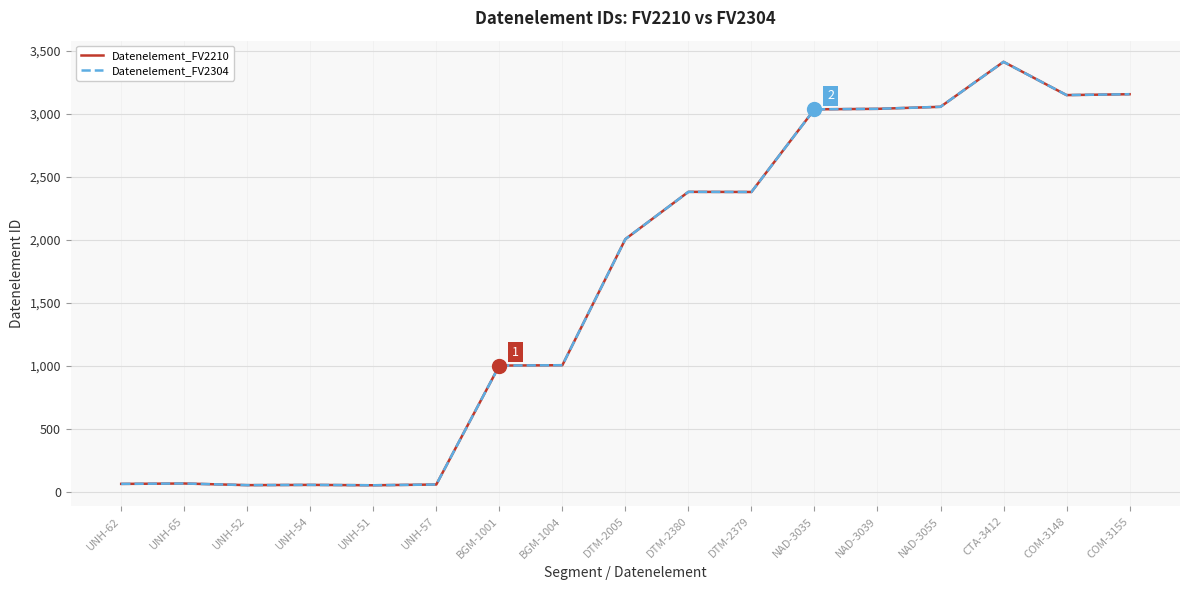

Reading left to right, list all the values displayed in this chart.

Datenelement_FV2210: UNH-62=62	UNH-65=65	UNH-52=52	UNH-54=54	UNH-51=51	UNH-57=57	BGM-1001=1001	BGM-1004=1004	DTM-2005=2005	DTM-2380=2380	DTM-2379=2379	NAD-3035=3035	NAD-3039=3039	NAD-3055=3055	CTA-3412=3412	COM-3148=3148	COM-3155=3155
Datenelement_FV2304: UNH-62=62	UNH-65=65	UNH-52=52	UNH-54=54	UNH-51=51	UNH-57=57	BGM-1001=1001	BGM-1004=1004	DTM-2005=2005	DTM-2380=2380	DTM-2379=2379	NAD-3035=3035	NAD-3039=3039	NAD-3055=3055	CTA-3412=3412	COM-3148=3148	COM-3155=3155